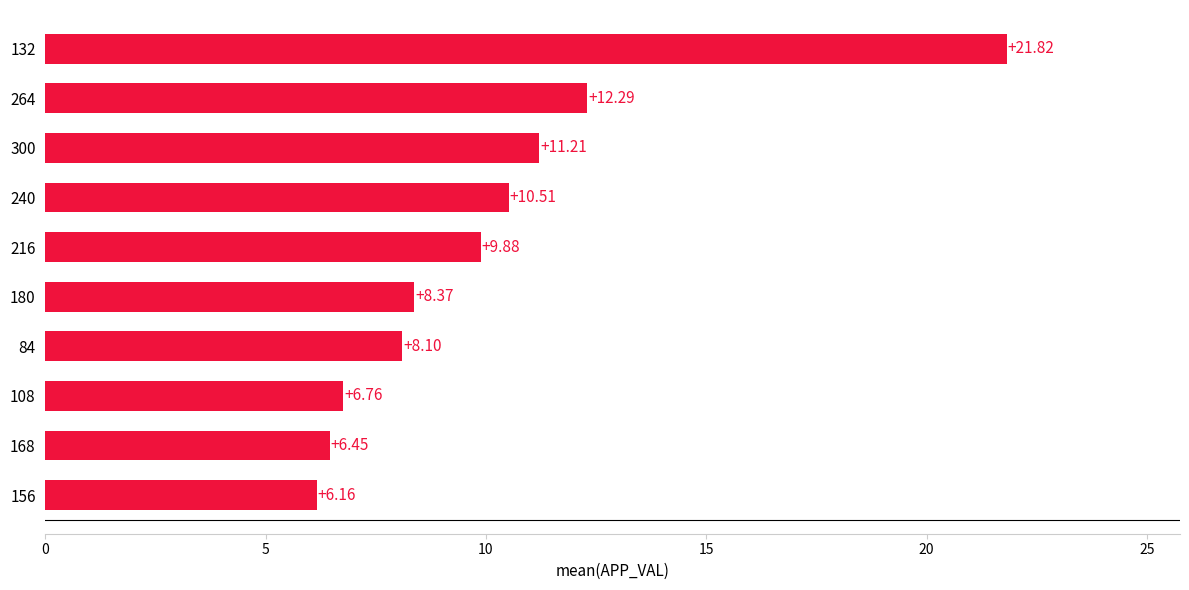

Where is the data nearest to the value 13?

264